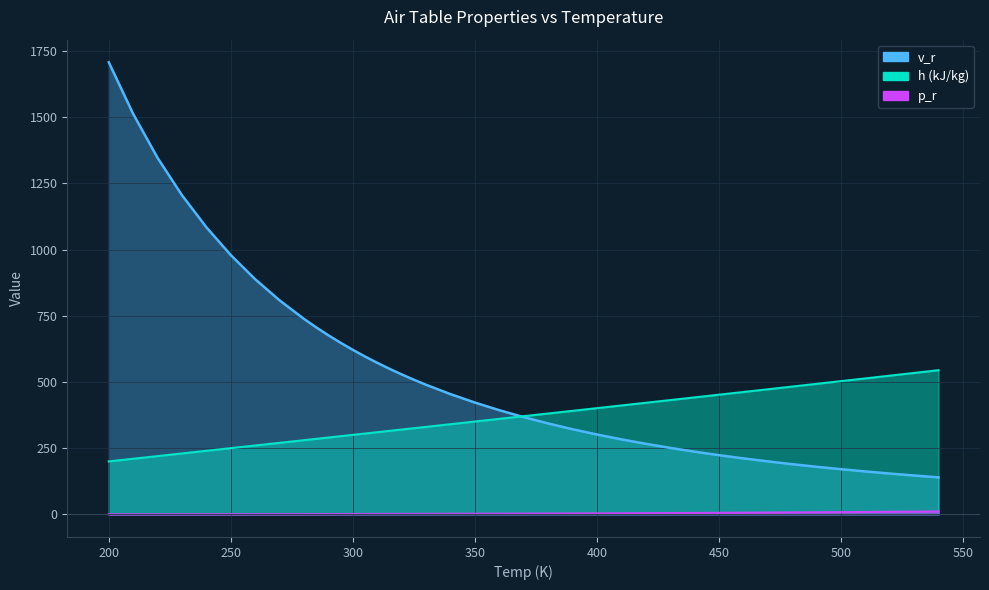

What is the lowest value of the p_r series?

0.3